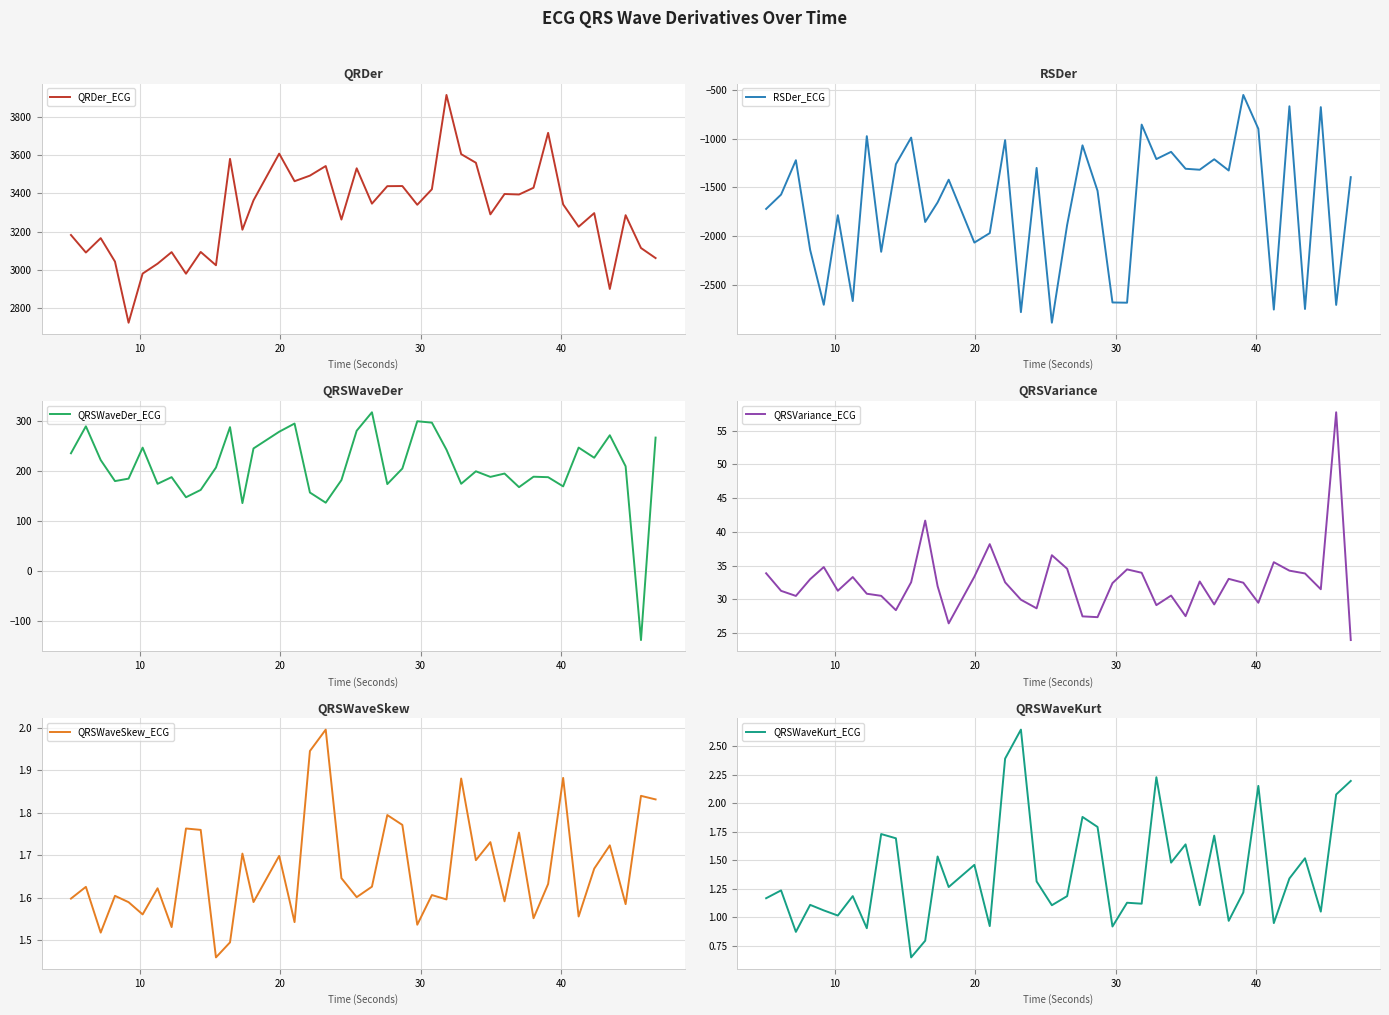

Reading left to right, list all the values displayed in this chart.

QRDer_ECG: 3182.7	3090.9	3166.2	3043.4	2723.3	2980.6	3032.5	3092.9	2980.0	3093.9	3024.3	3581.4	3210.3	3364.1	3608.6	3464.3	3493.5	3543.8	3263.5	3531.9	3346.8	3438.4	3439.0	3340.9	3422.1	3916.0	3606.0	3561.0	3290.7	3397.3	3394.7	3430.0	3717.4	3342.8	3226.0	3297.2	2900.2	3286.4	3114.6	3061.9
RSDer_ECG: -1719.4	-1573.0	-1221.4	-2138.9	-2699.5	-1783.4	-2661.8	-975.7	-2158.0	-1262.3	-990.1	-1853.0	-1652.8	-1420.5	-2063.7	-1967.0	-1015.8	-2774.8	-1300.3	-2883.1	-1883.7	-1069.4	-1534.0	-2676.0	-2678.4	-857.3	-1209.8	-1135.8	-1308.8	-1318.8	-1211.6	-1326.7	-554.0	-900.3	-2748.6	-669.9	-2742.8	-678.6	-2701.0	-1394.7
QRSWaveDer_ECG: 235.2	289.2	221.7	179.6	184.5	246.5	174.1	187.5	147.3	162.0	206.7	287.4	135.6	244.9	278.3	294.6	156.7	136.4	181.6	280.3	317.2	173.6	204.7	299.2	296.5	242.4	174.2	199.2	188.0	194.7	167.5	188.3	187.4	169.0	246.6	226.3	271.3	209.2	-138.3	266.6
QRSVariance_ECG: 33.9	31.3	30.5	33.0	34.8	31.3	33.3	30.8	30.5	28.4	32.5	41.7	32.0	26.4	33.4	38.2	32.5	30.0	28.7	36.5	34.5	27.5	27.4	32.4	34.4	33.9	29.1	30.6	27.5	32.7	29.3	33.0	32.5	29.5	35.5	34.3	33.8	31.5	57.7	24.0
QRSWaveSkew_ECG: 1.6	1.6	1.5	1.6	1.6	1.6	1.6	1.5	1.8	1.8	1.5	1.5	1.7	1.6	1.7	1.5	1.9	2.0	1.6	1.6	1.6	1.8	1.8	1.5	1.6	1.6	1.9	1.7	1.7	1.6	1.8	1.6	1.6	1.9	1.6	1.7	1.7	1.6	1.8	1.8
QRSWaveKurt_ECG: 1.2	1.2	0.9	1.1	1.1	1.0	1.2	0.9	1.7	1.7	0.6	0.8	1.5	1.3	1.5	0.9	2.4	2.6	1.3	1.1	1.2	1.9	1.8	0.9	1.1	1.1	2.2	1.5	1.6	1.1	1.7	1.0	1.2	2.2	0.9	1.3	1.5	1.0	2.1	2.2